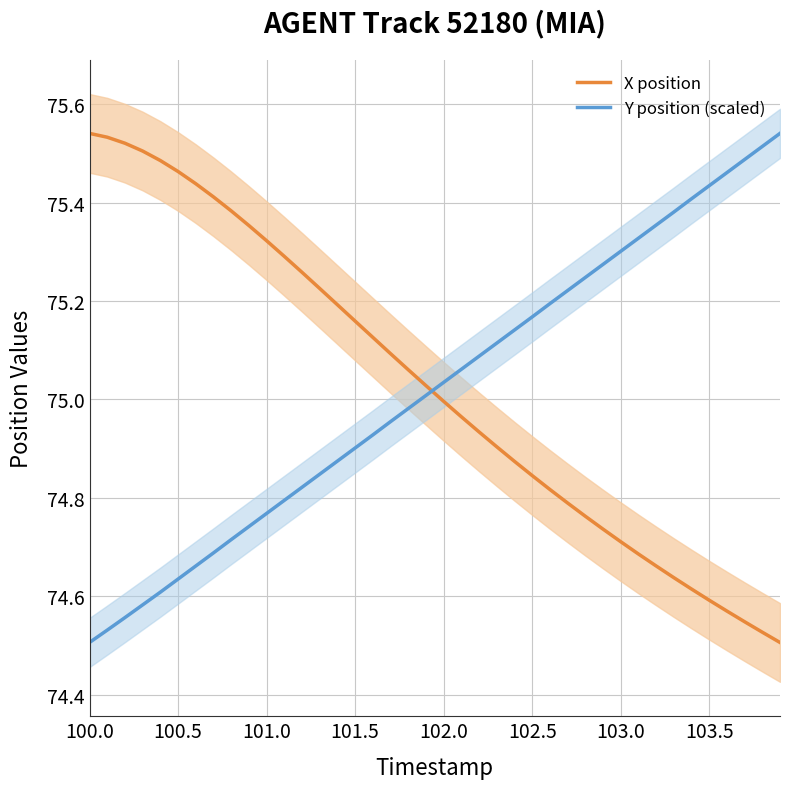

Which category has the highest value across all series?

100.0